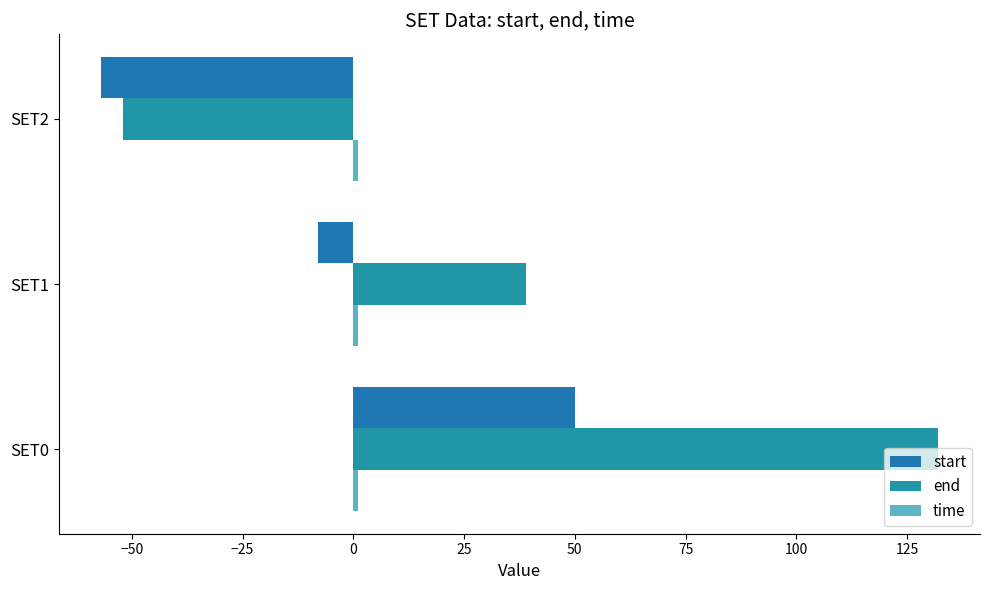

Count the end values in the range -52 to 132.

3